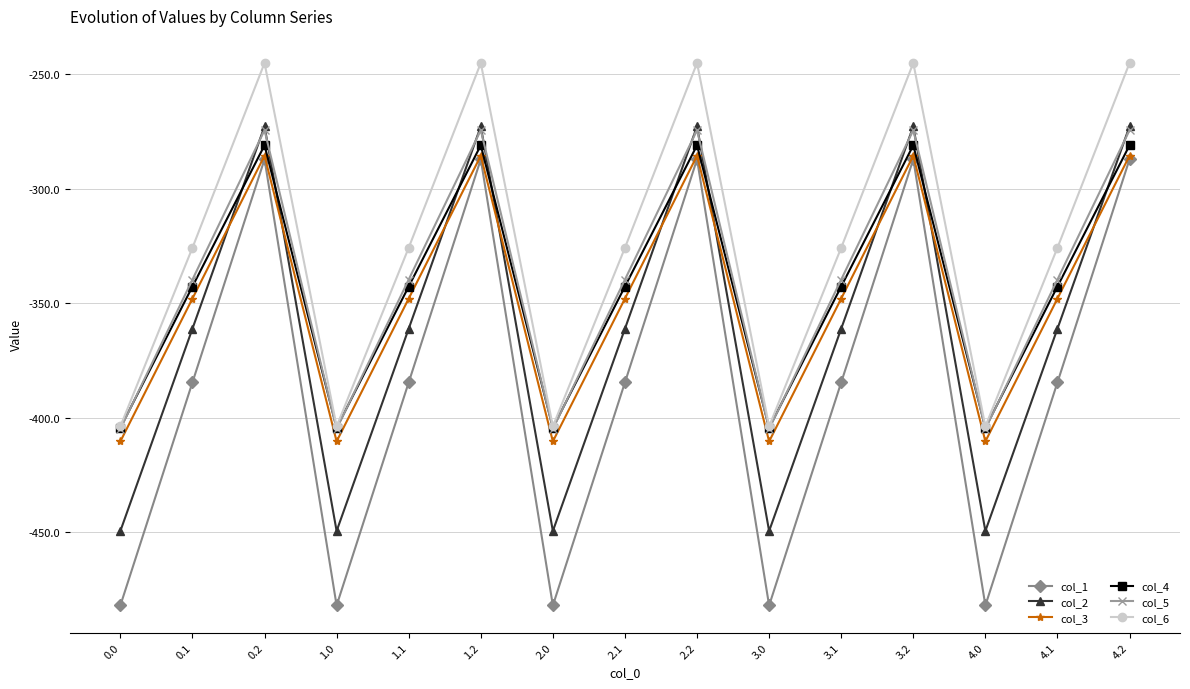

Which series changed the most between 2.2 and 4.1?

col_1